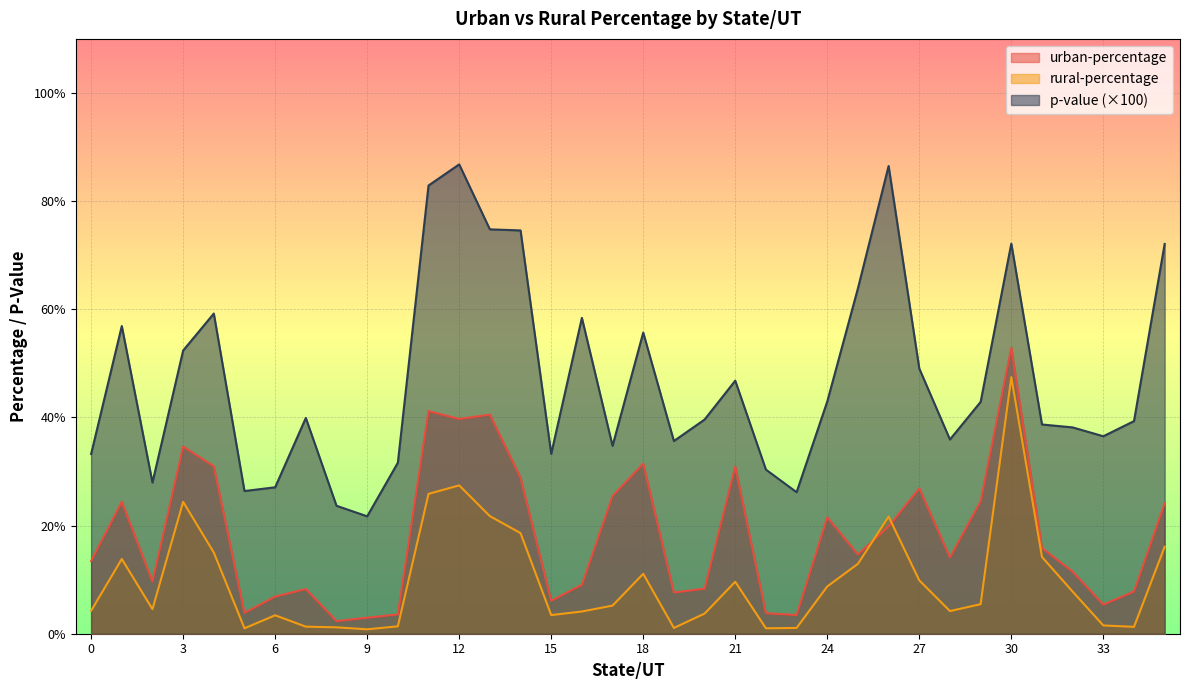

True or false: p-value has a value of 52.4 at 3.

True